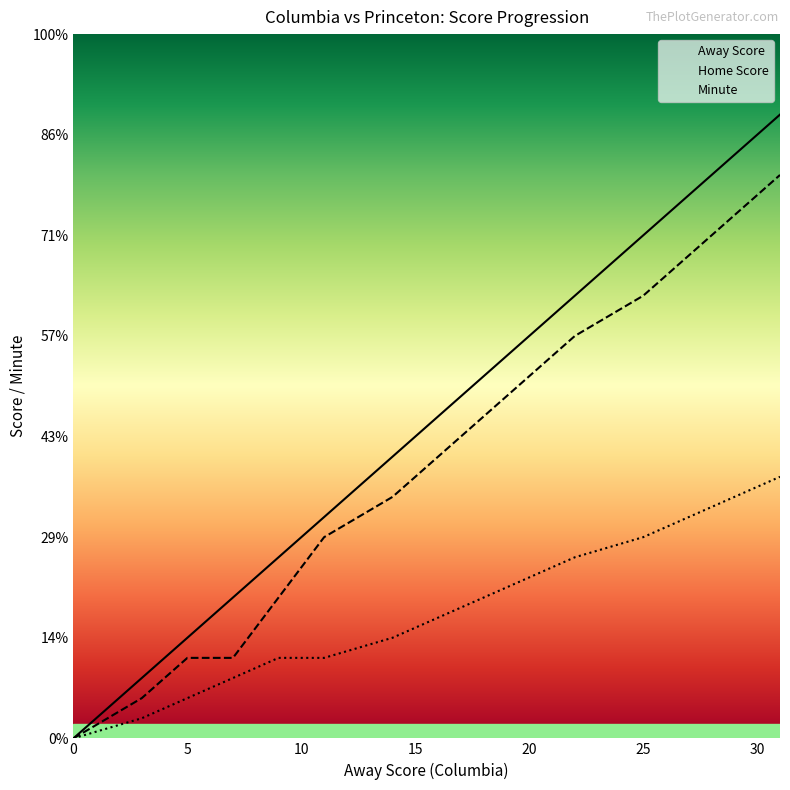

Reading left to right, list all the values displayed in this chart.

Away Score: 0=0	3=3	5=5	7=7	9=9	11=11	14=14	16=16	18=18	20=20	22=22	25=25	27=27	29=29	31=31
Home Score: 0=0	3=2	5=4	7=4	9=7	11=10	14=12	16=14	18=16	20=18	22=20	25=22	27=24	29=26	31=28
Minute: 0=0	3=1	5=2	7=3	9=4	11=4	14=5	16=6	18=7	20=8	22=9	25=10	27=11	29=12	31=13